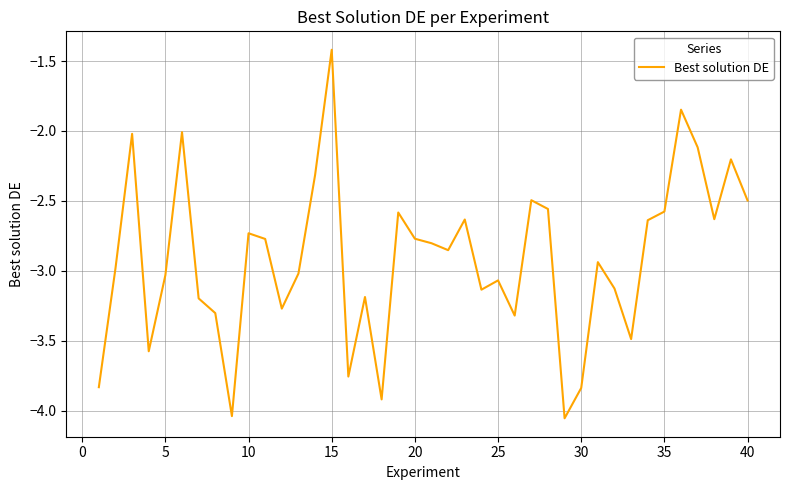

What is the greatest value displayed?

-1.4